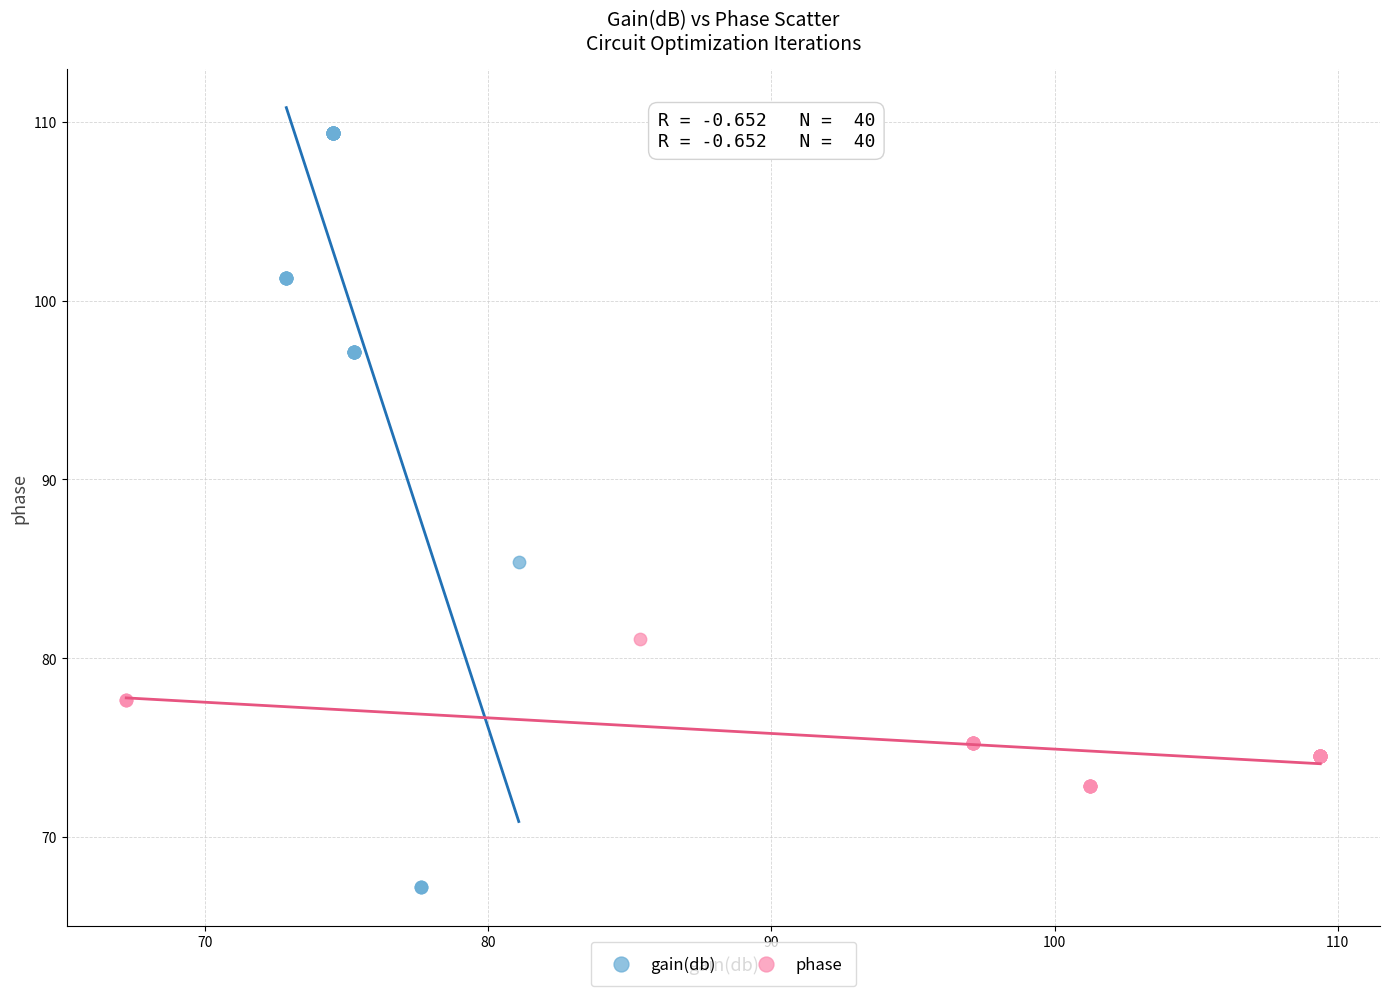

Which series reaches the minimum Y coordinate?

gain(db)